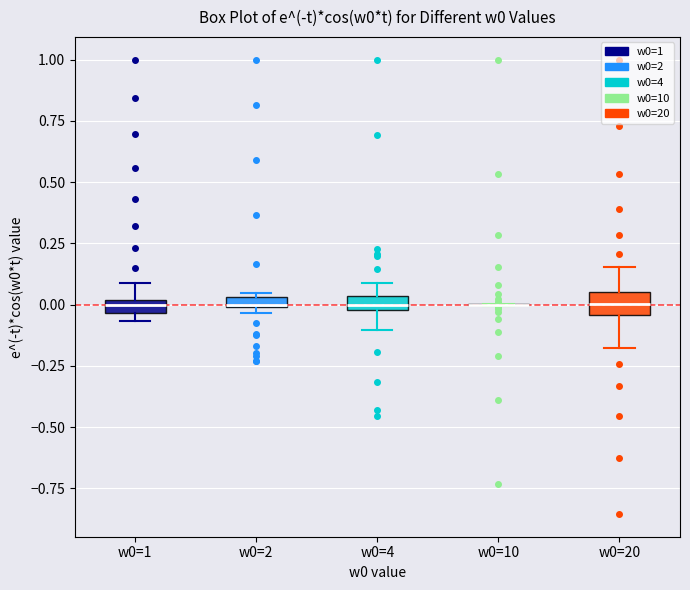

Where does the upper whisker of the box for w0=4 end on the y-axis? The values are not printed on the chart, so give them approximately, as read against the axis.

0.10